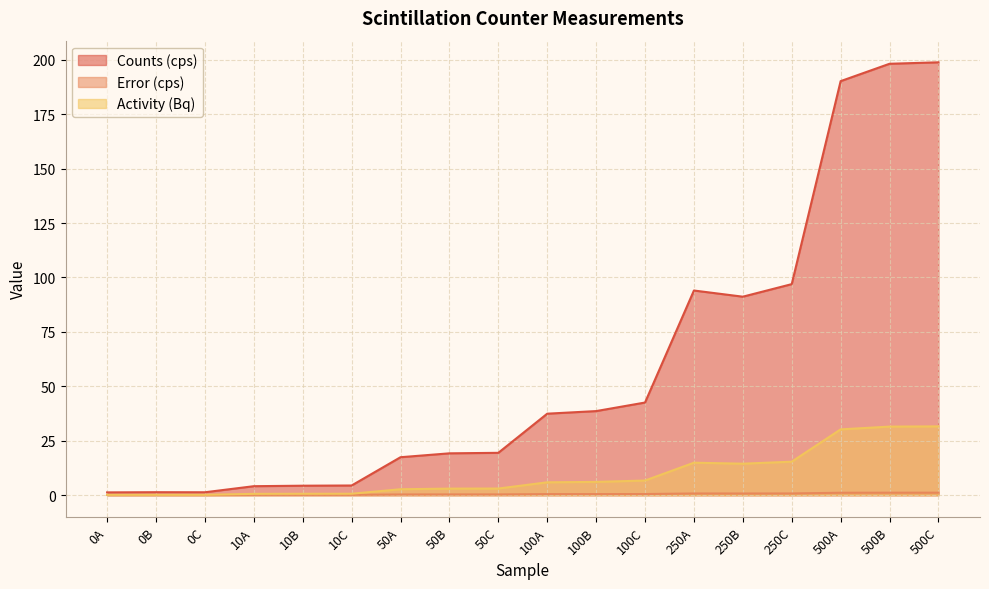

True or false: Counts (cps) and Error (cps) cross at least once.

False